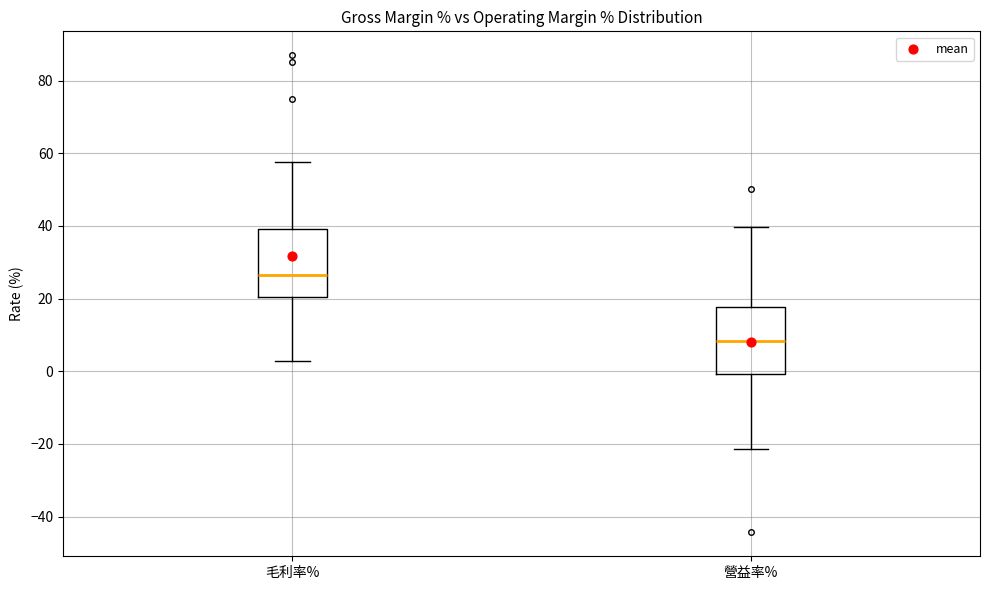

Reading left to right, read every box against the y-axis: the position of its median line, the range the box covers, and the ends of its whiskers. The values are not printed on the chart, so give them approximately, as read against the axis.

毛利率%: median 26, box 20 to 40, whiskers 2 to 58
營益率%: median 8, box 0 to 18, whiskers -22 to 40